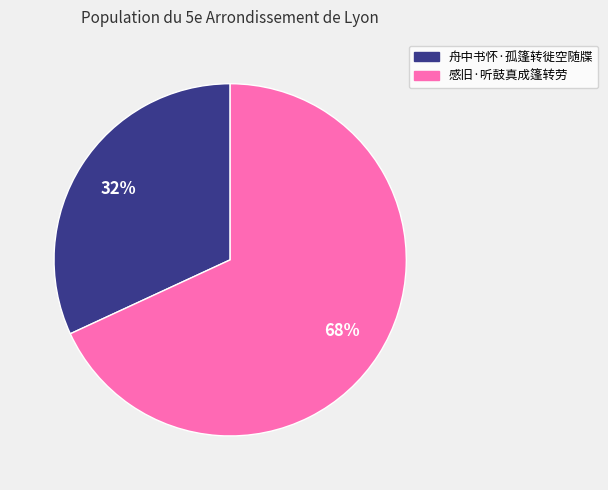

How many segments does this pie chart have?

2